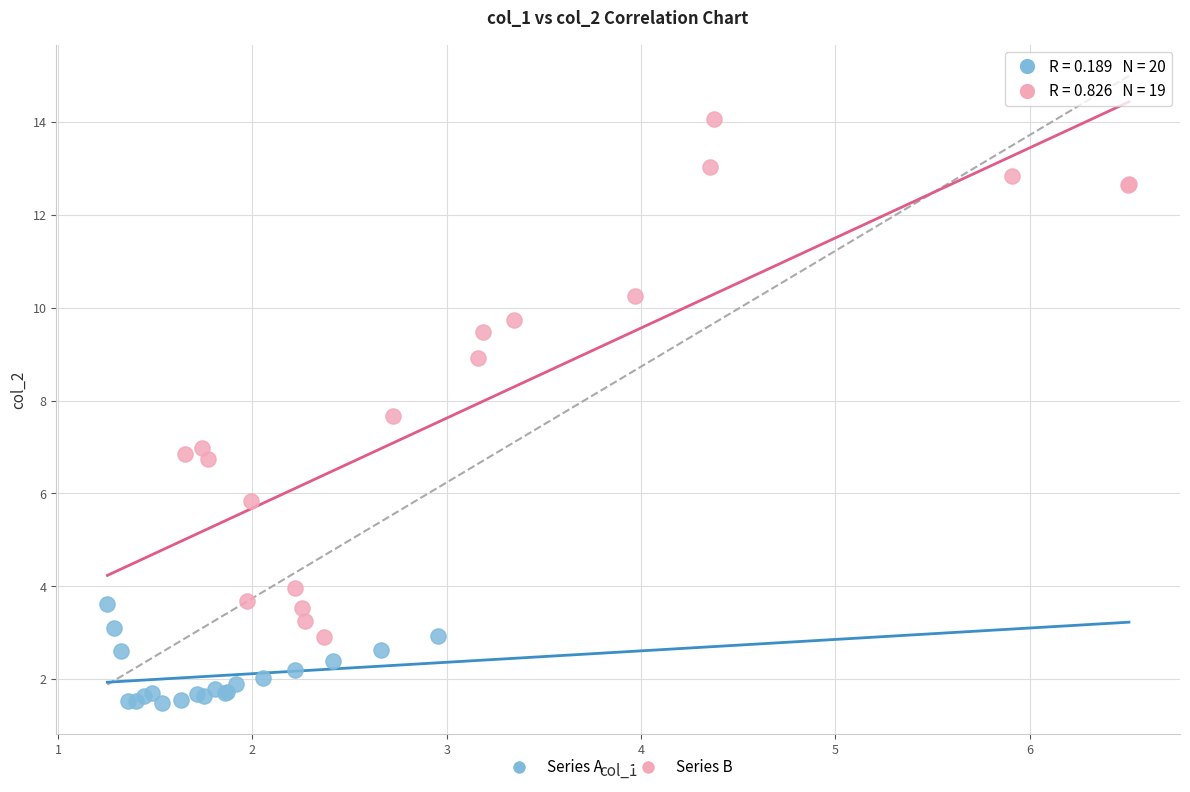

Which series contains the highest Y value?

Series B